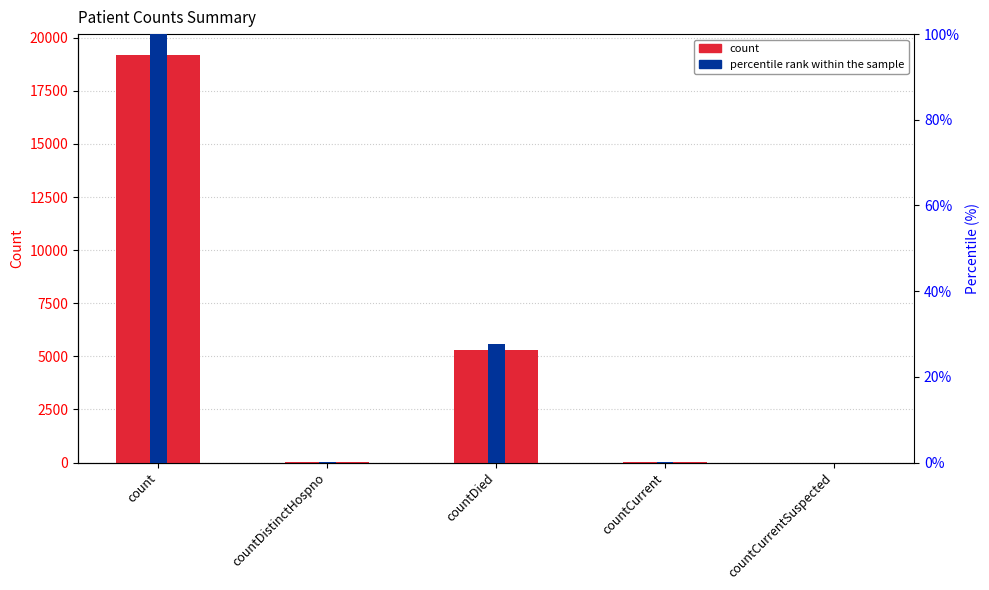

How many data points in count are above 35?

2